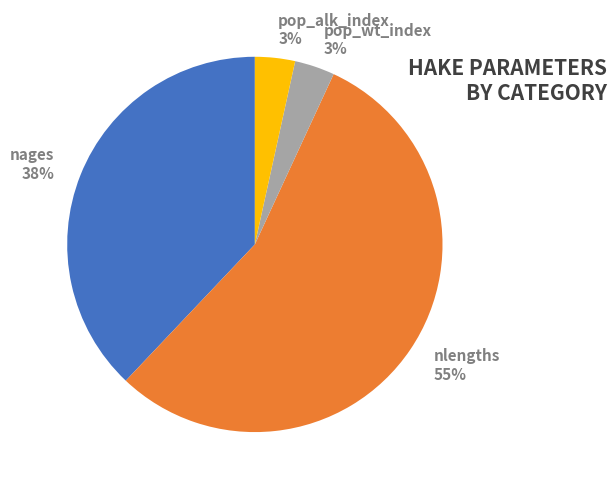

Do nages and pop_wt_index together represent more than half of the pie?

No